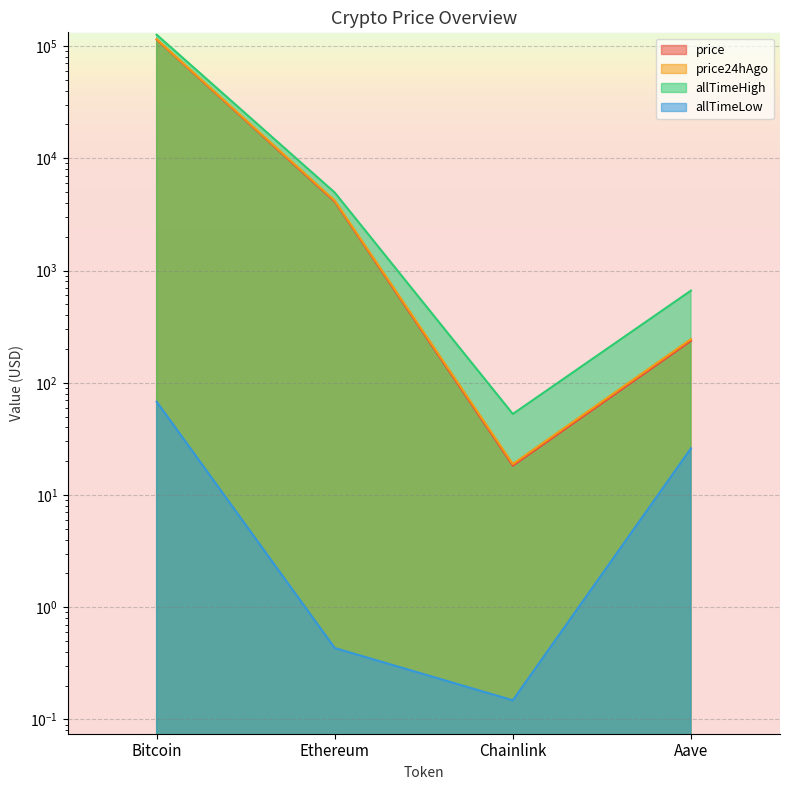

At which label does allTimeHigh reach its minimum?

Chainlink